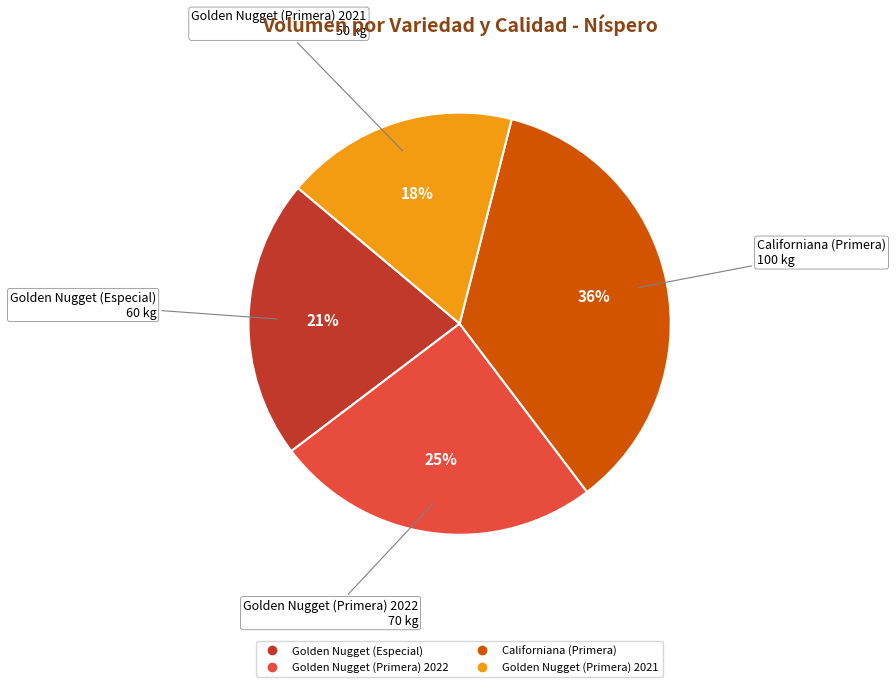

Between Golden Nugget (Primera) 2021 and Golden Nugget (Especial), which is larger?

Golden Nugget (Especial)